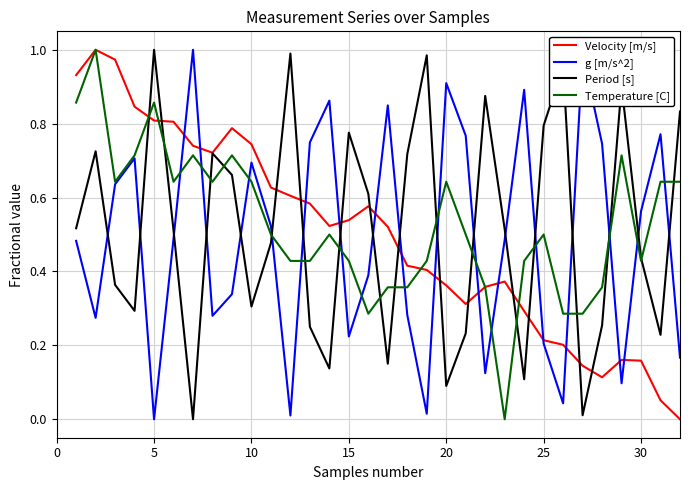

The Period [s] series shows 1.0 at 5. True or false?

True